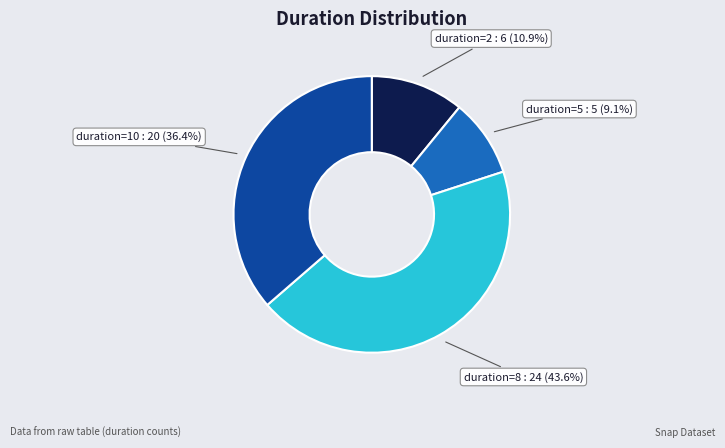

Between duration=5 and duration=2, which is larger?

duration=2